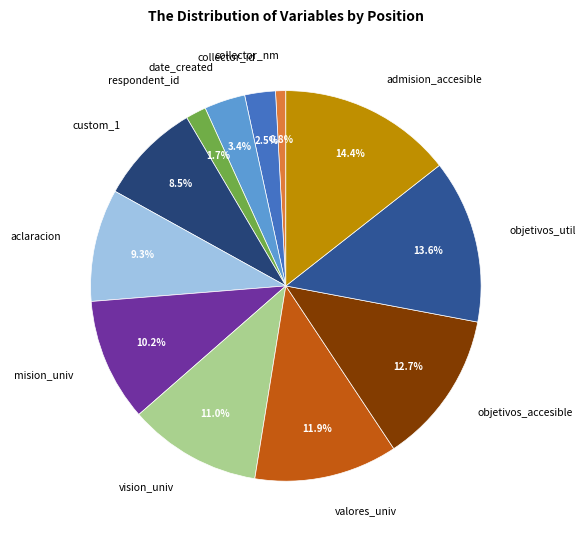

Which has a higher value, custom_1 or vision_univ?

vision_univ